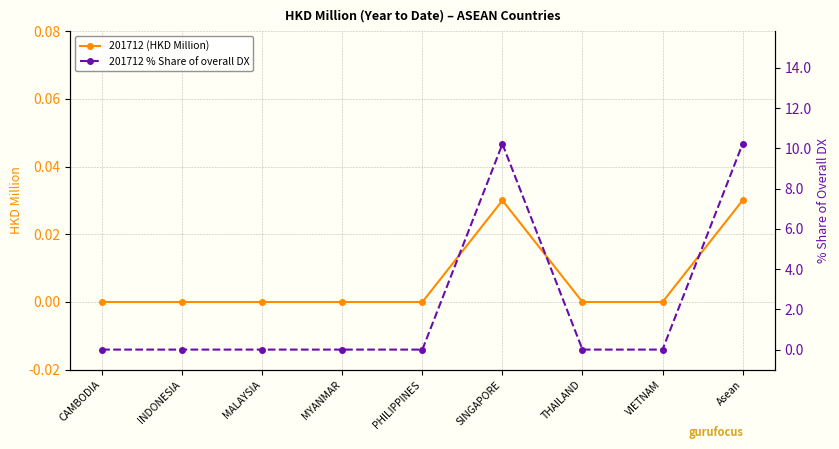

What is the label of the 5th point from the left?

PHILIPPINES